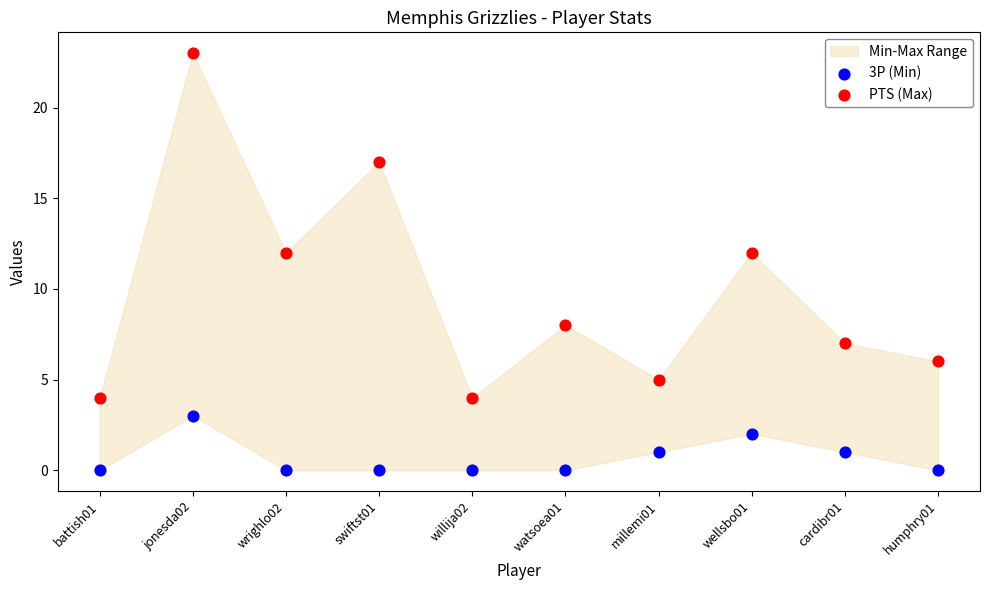

Which series reaches the maximum Y coordinate?

PTS (Max)